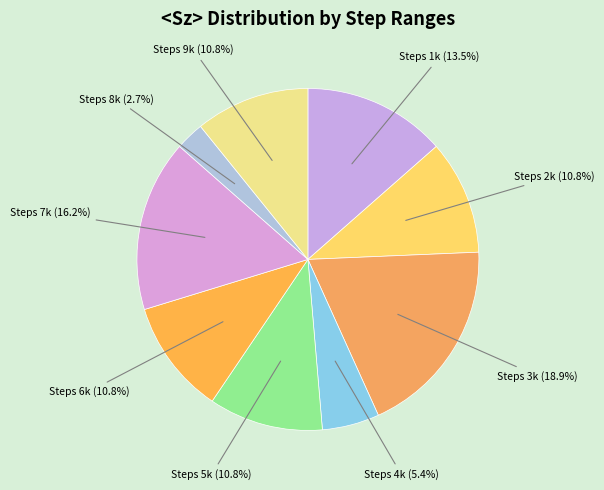

Count the number of slices in the pie.

9